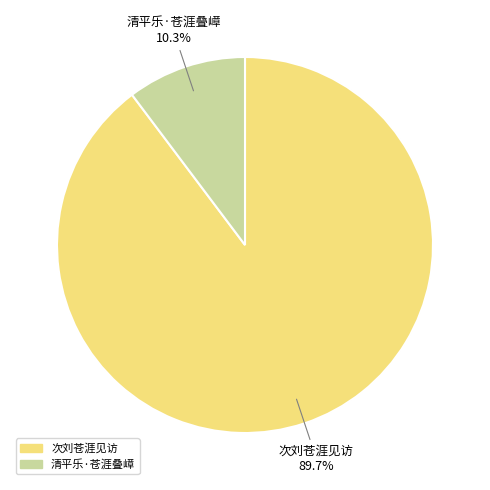

True or false: 次刘苍涯见访 accounts for 60% of the total.

False